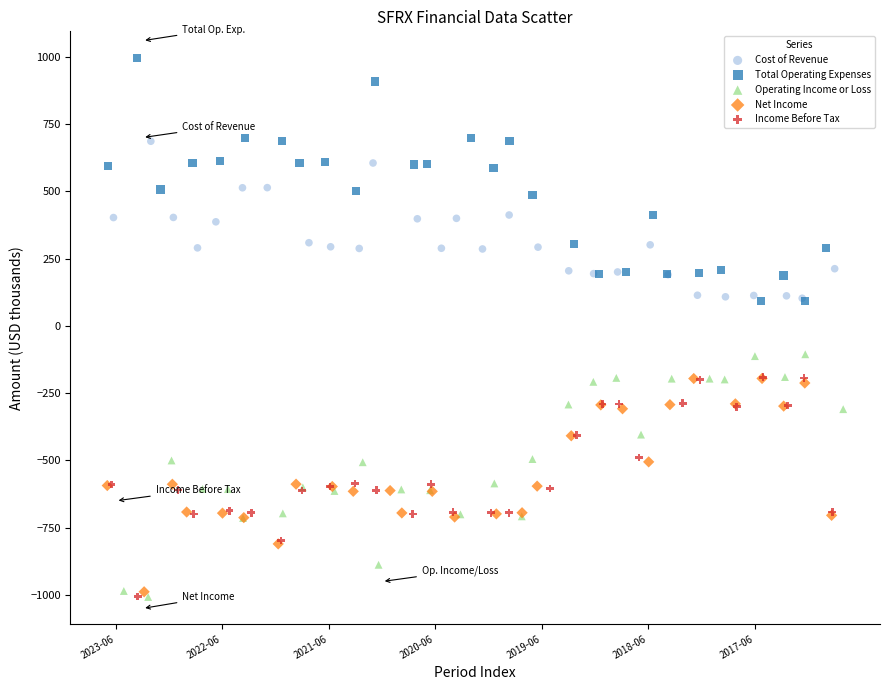

What are all the series names shown in the legend?

Cost of Revenue, Total Operating Expenses, Operating Income or Loss, Net Income, Income Before Tax